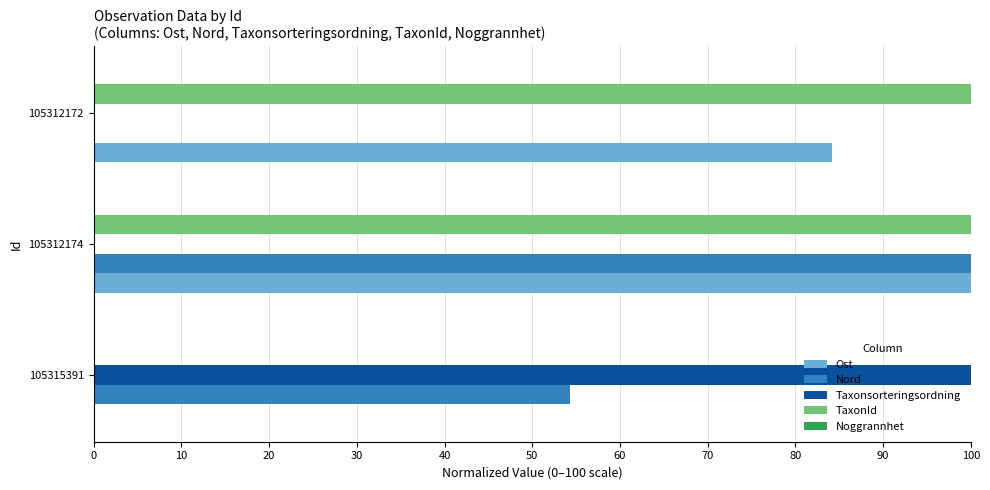

At which category is the sum across all series the highest?

105312174